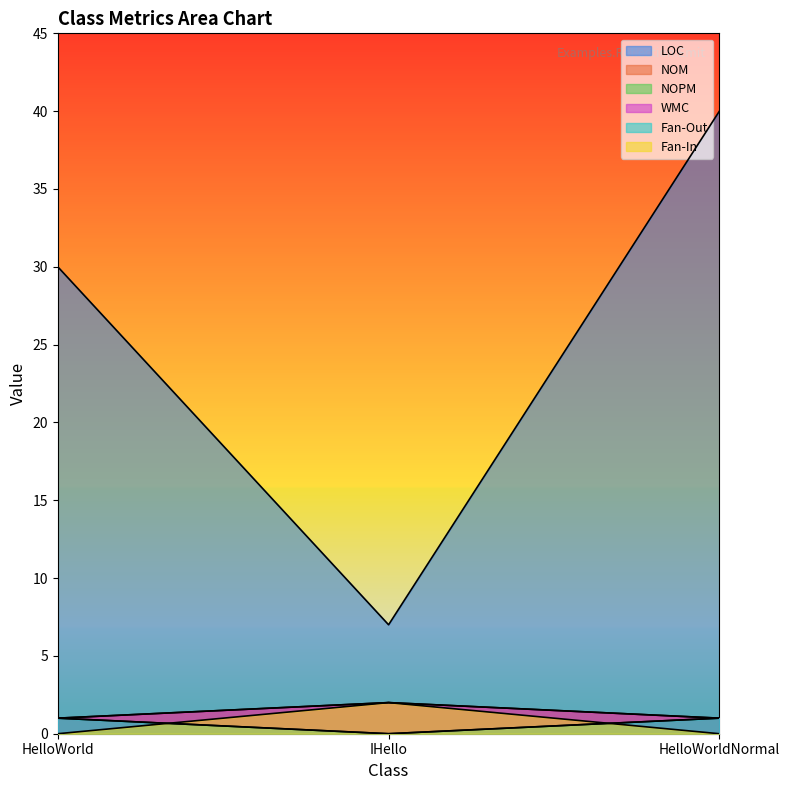

Reading left to right, list all the values displayed in this chart.

LOC: 30	7	40
NOM: 1	2	1
NOPM: 1	0	1
WMC: 1	2	1
Fan-Out: 1	0	1
Fan-In: 0	2	0